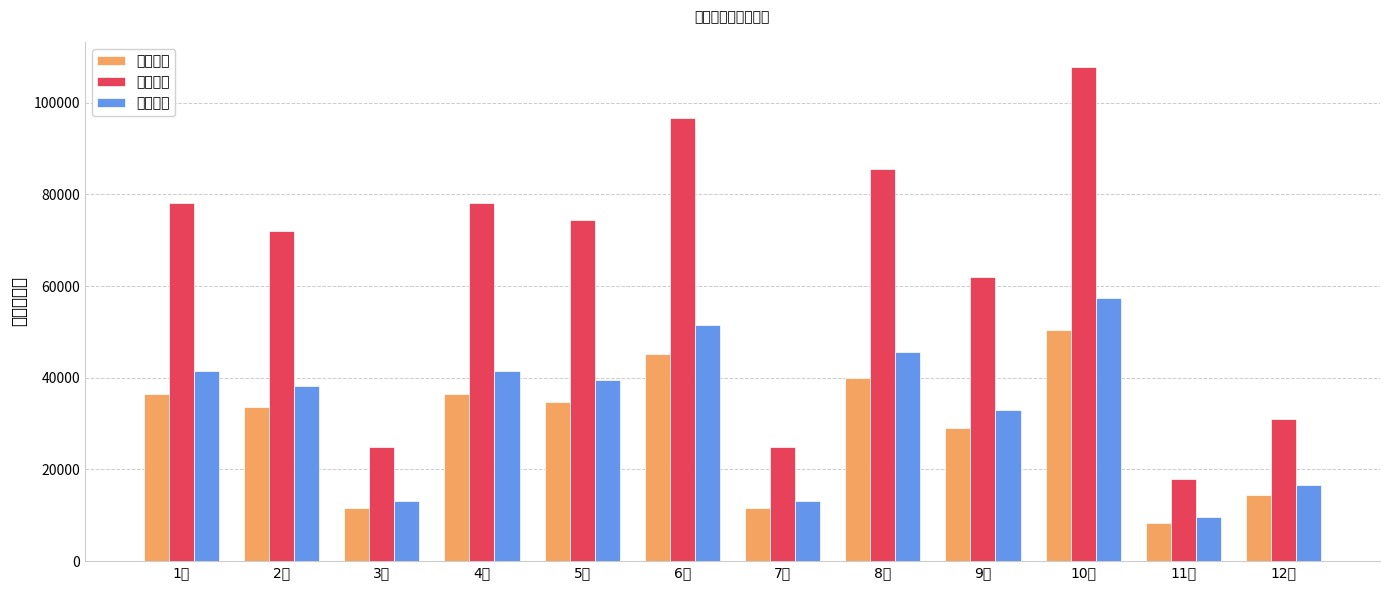

List the labels in order of 产品成本 value, largest first.

10月, 6月, 8月, 1月, 4月, 5月, 2月, 9月, 12月, 3月, 7月, 11月